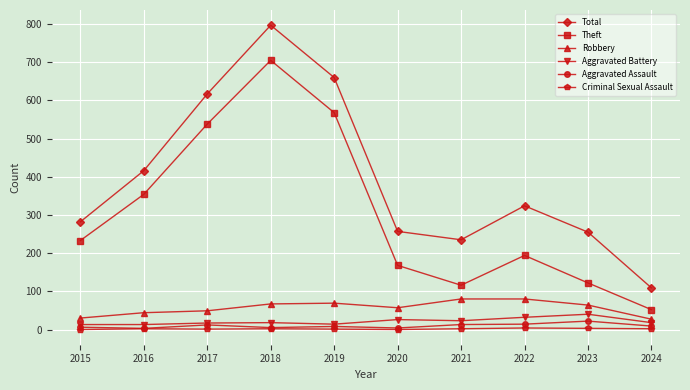

Rank the series by their maximum value, from highest to lowest.

Total, Theft, Robbery, Aggravated Battery, Aggravated Assault, Criminal Sexual Assault